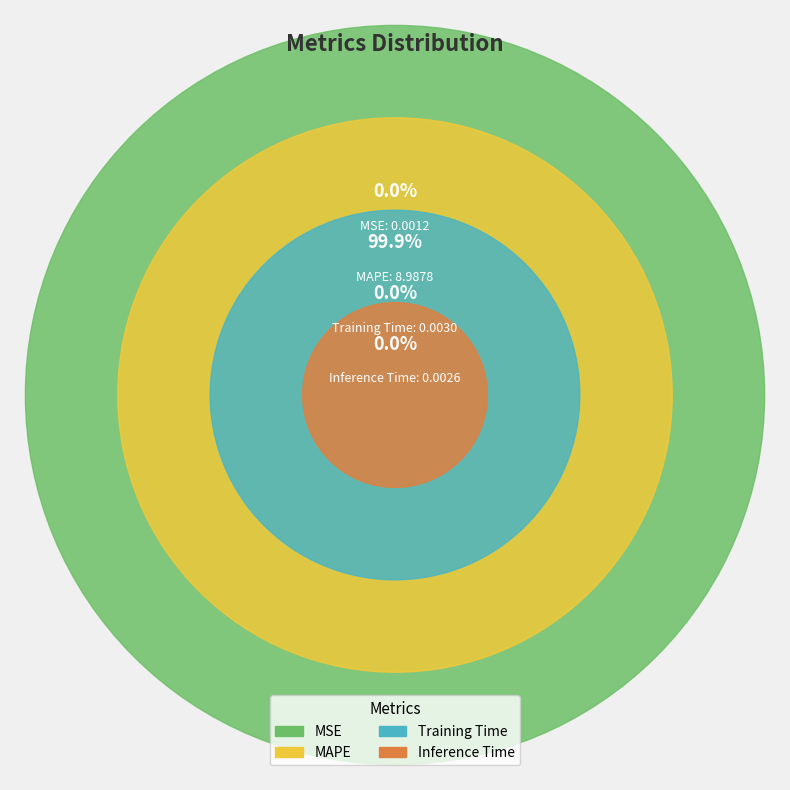

How many segments does this pie chart have?

4